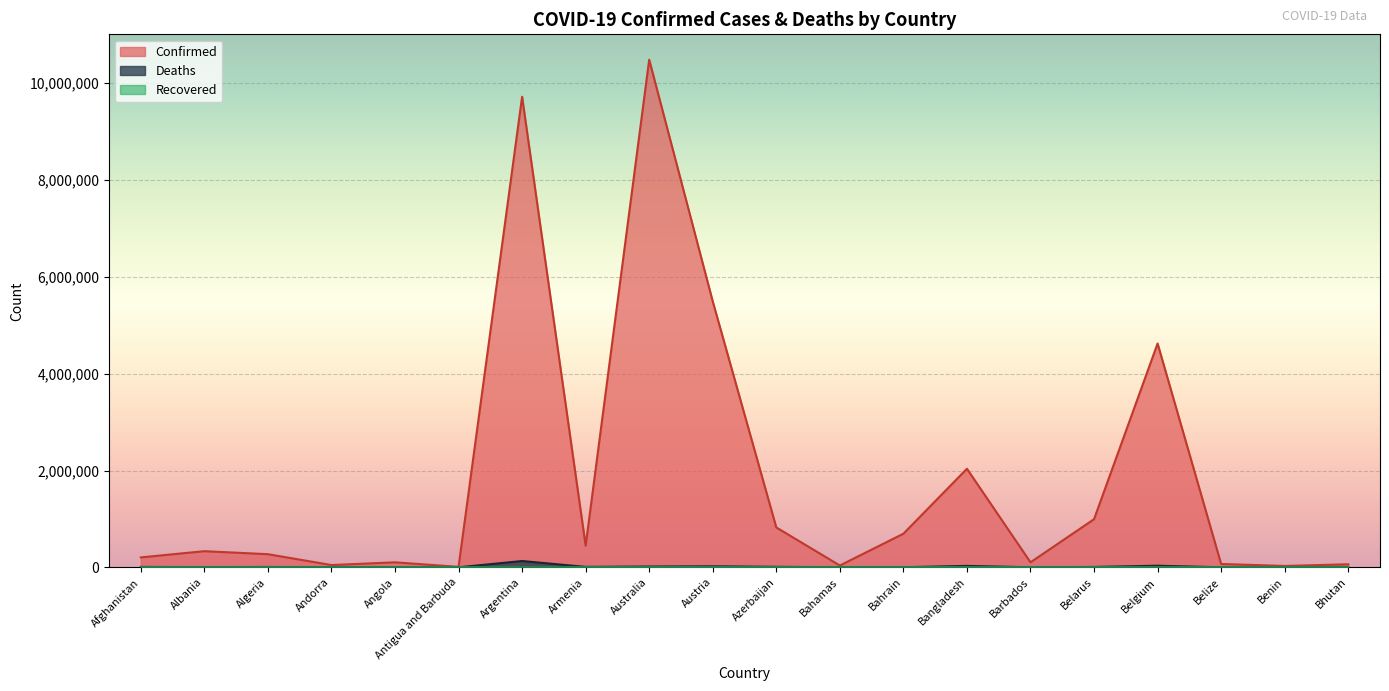

How many values in the Deaths series exceed 6881?

9